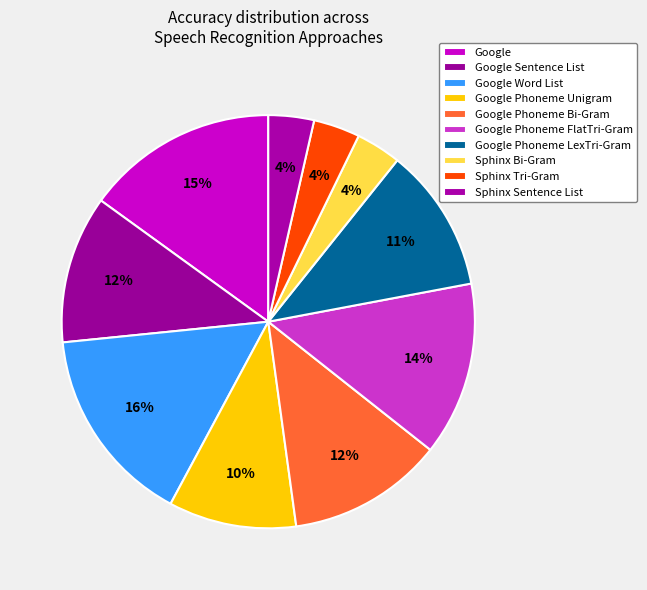

How many slices are in this pie chart?

10